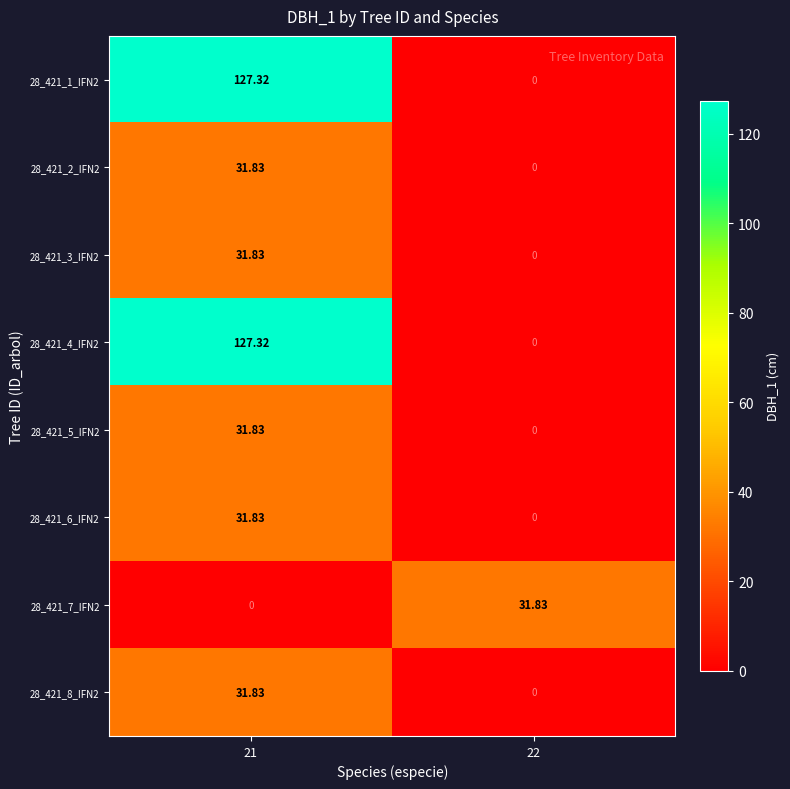

At 22, list the series in order from smallest to largest.

28_421_1_IFN2, 28_421_2_IFN2, 28_421_3_IFN2, 28_421_4_IFN2, 28_421_5_IFN2, 28_421_6_IFN2, 28_421_8_IFN2, 28_421_7_IFN2